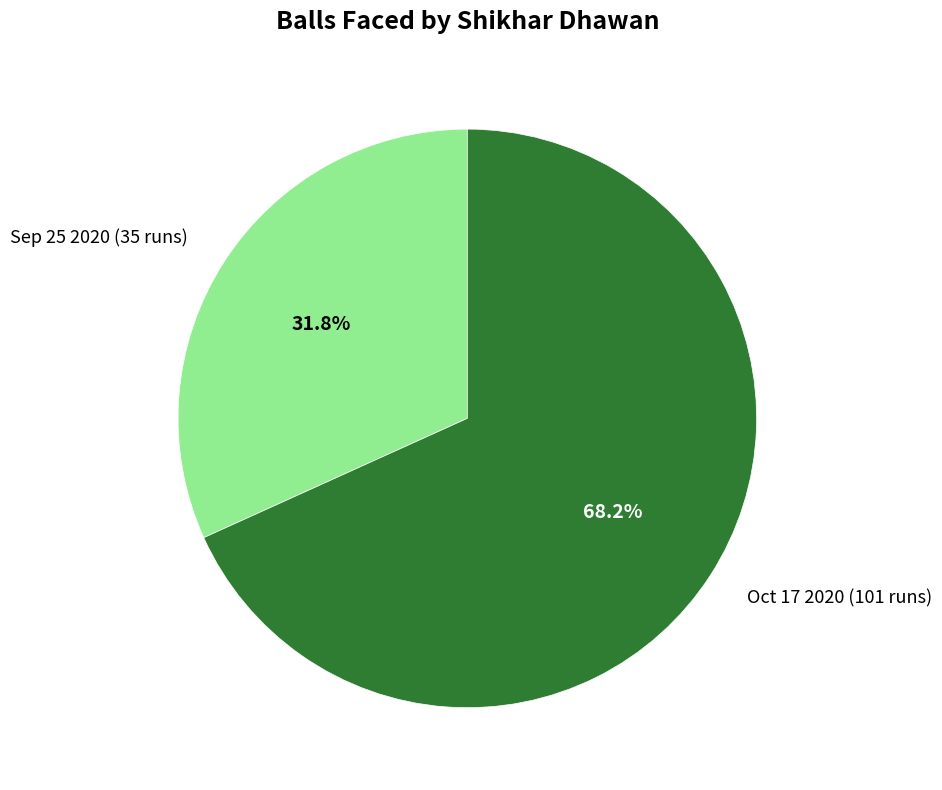

Between Sep 25 2020 (35 runs) and Oct 17 2020 (101 runs), which is larger?

Oct 17 2020 (101 runs)